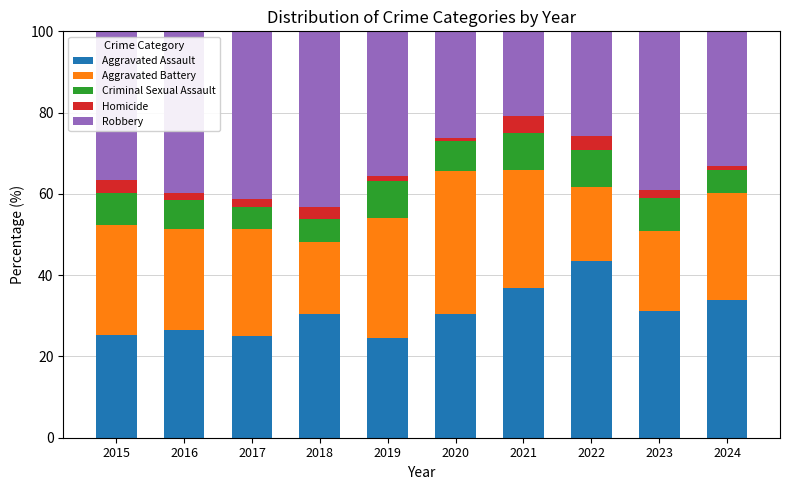

What is the lowest value of the Aggravated Assault series?

24.6